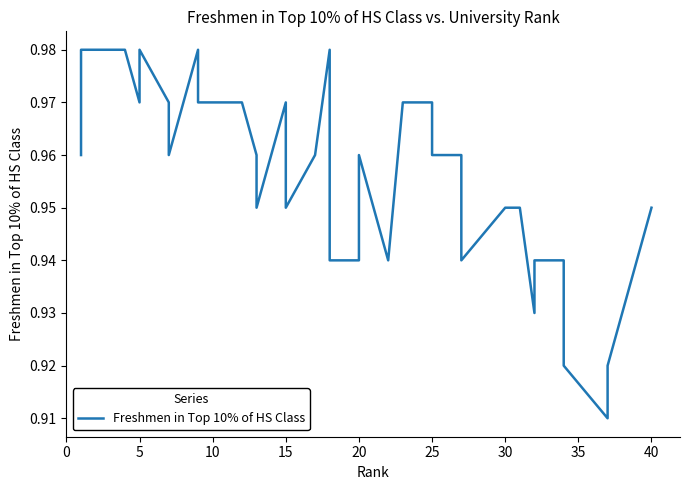

What is the smallest value displayed?

0.9